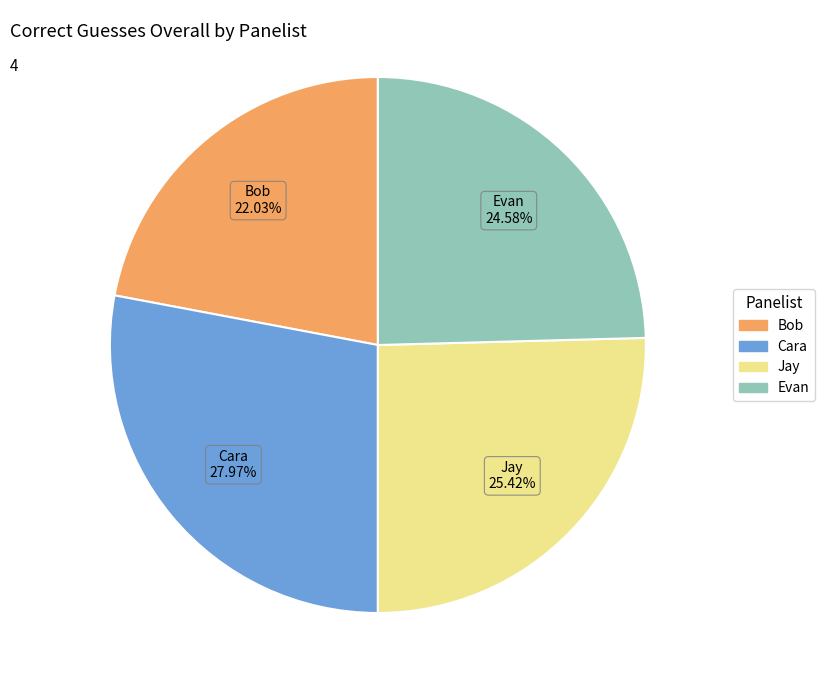

To the nearest percent, what is the average slice percentage?

25%